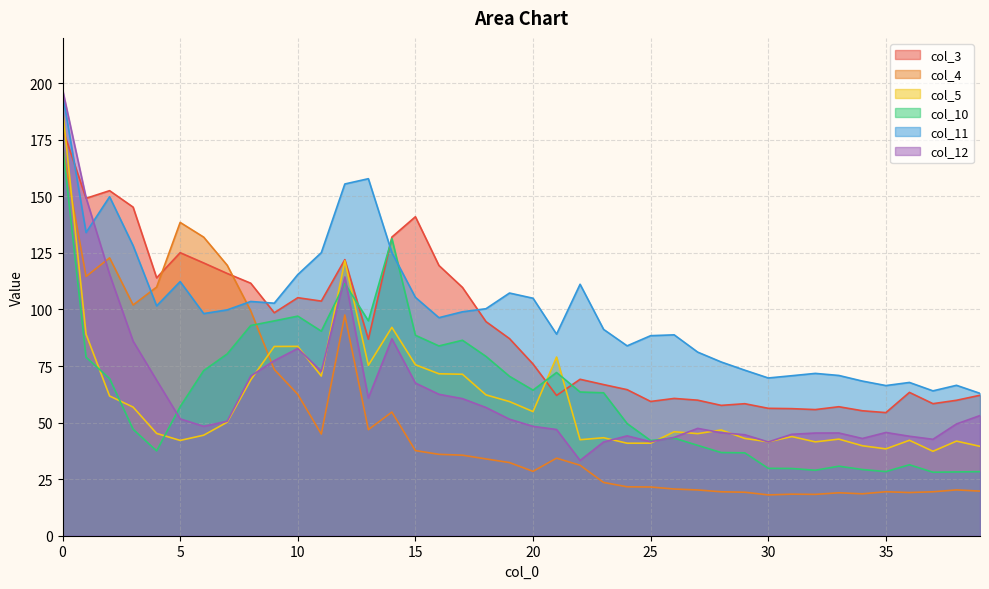

Count the number of data series in this chart.

6